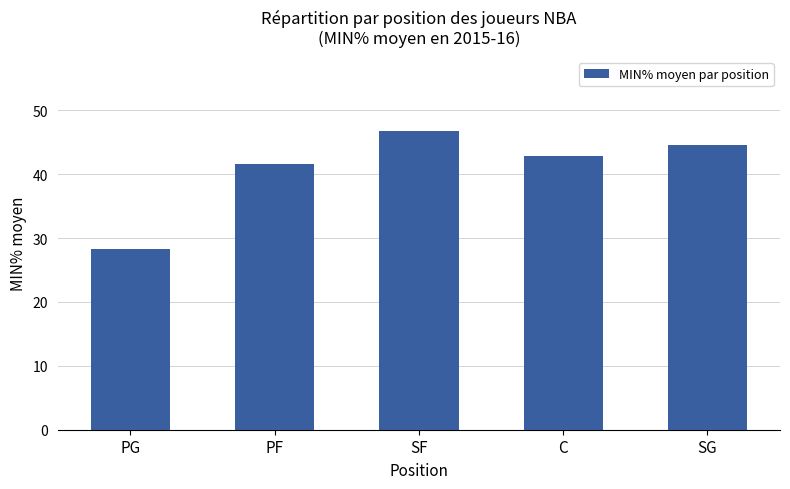

What is the sum of the values at PG and C?

71.2